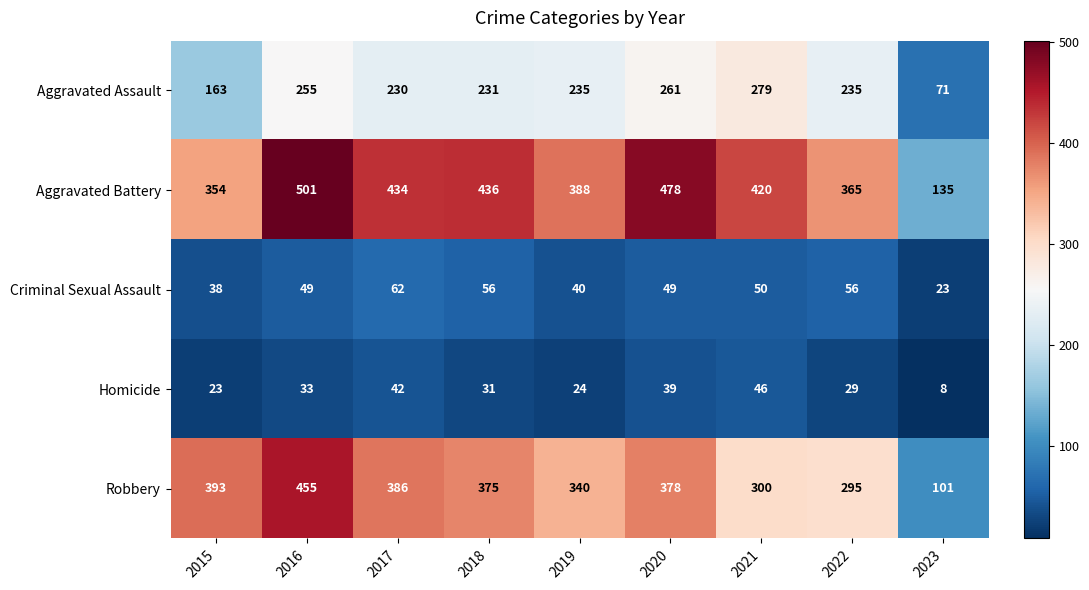

What is the difference between the highest and lowest values at 2015?

370